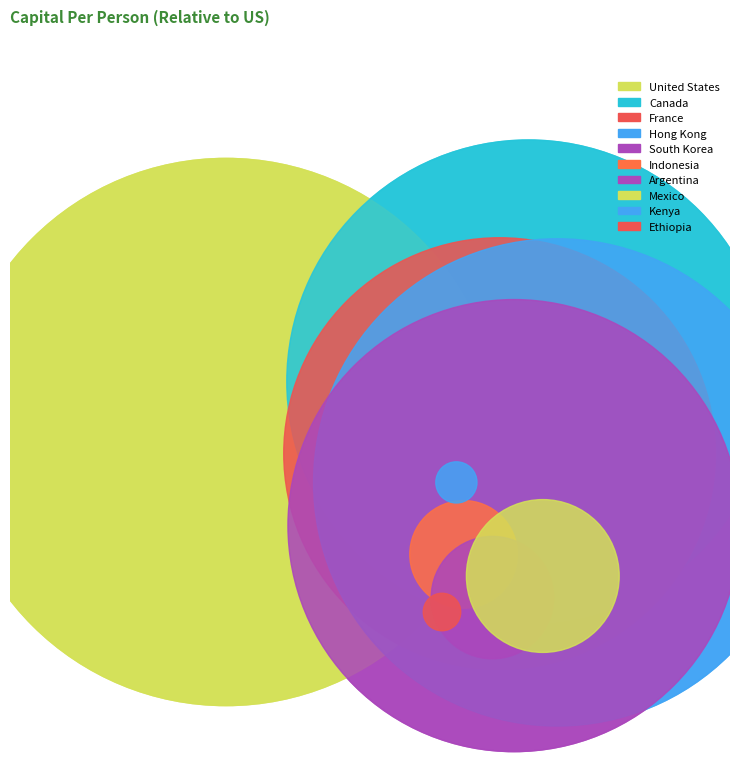

Does Canada represent more than half of the total?

No